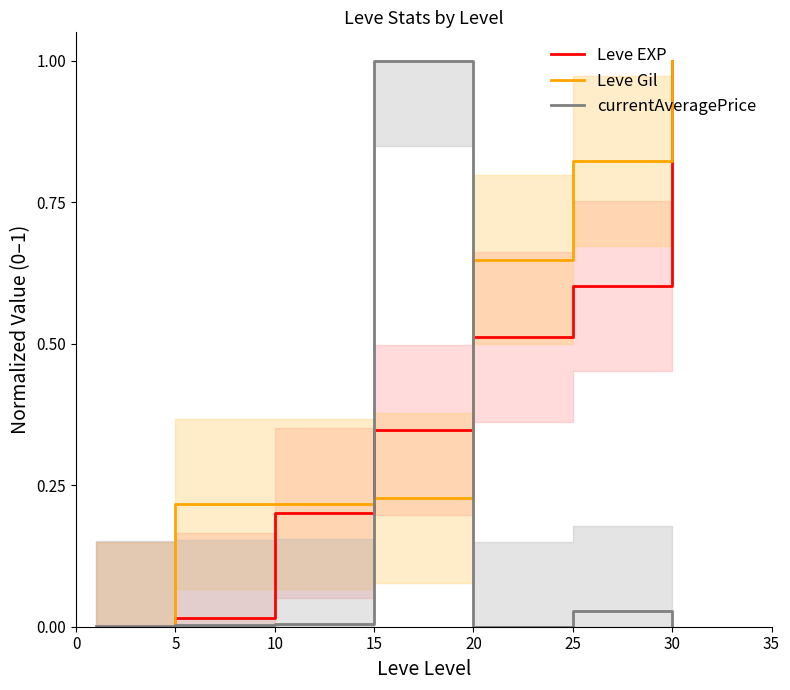

What is the maximum value for Leve EXP?

1.0